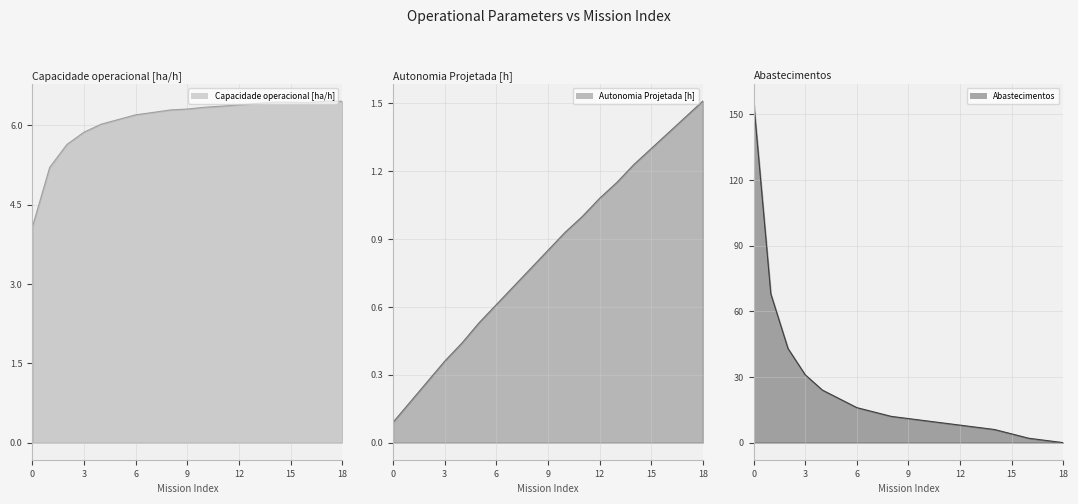

True or false: Abastecimentos and Capacidade operacional [ha/h] intersect in this chart.

True